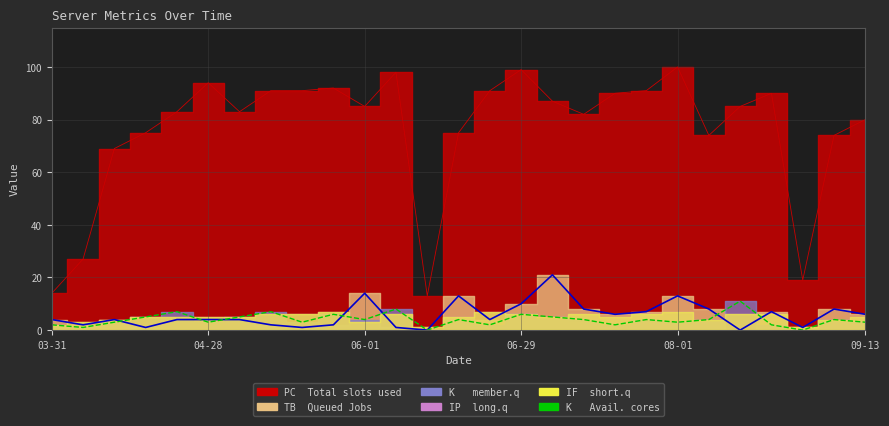

What is the spread (max minus min) of values at 06-29?

4